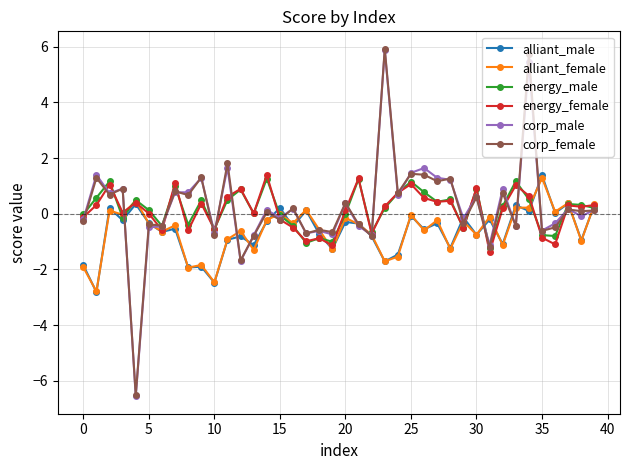

Which series has the largest range (max minus min)?

corp_female